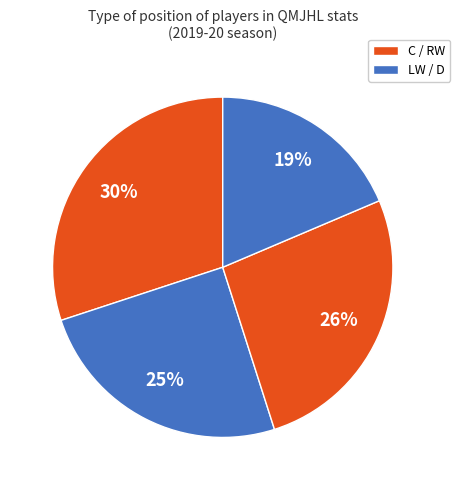

Does any single category account for the majority?

No